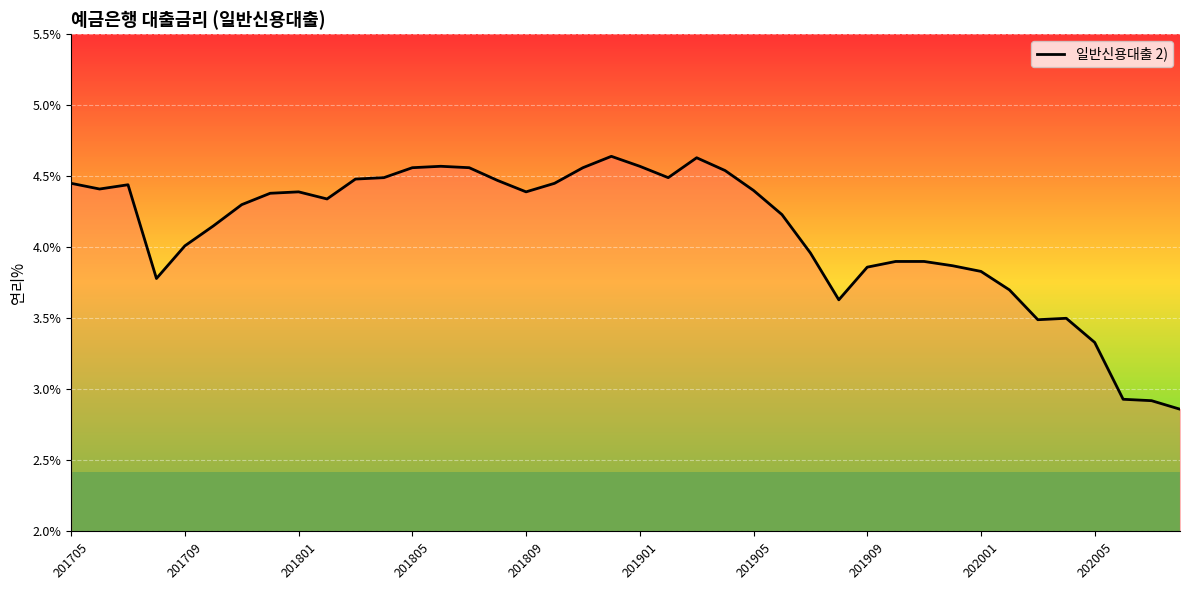

What is the difference between the maximum and minimum values?

1.8